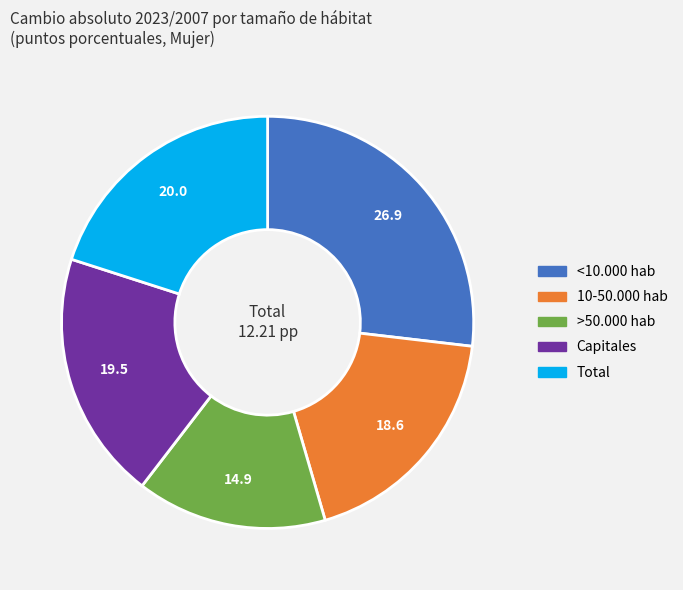

What is the smallest slice in the pie chart?

>50.000 hab